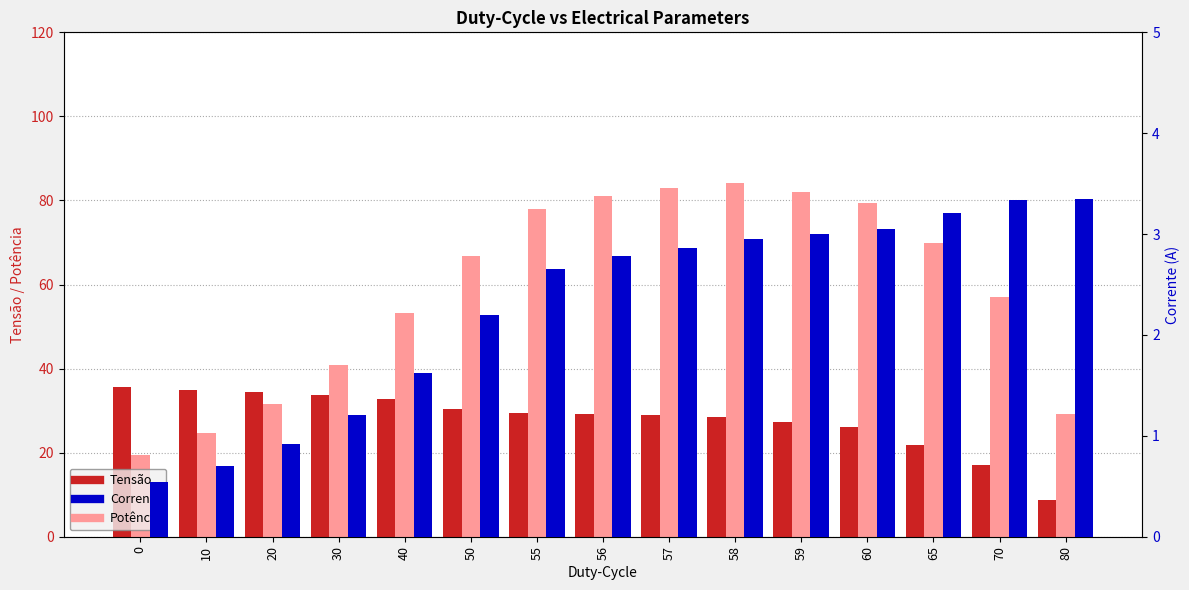

Read the Corrente value at 59.

3.0